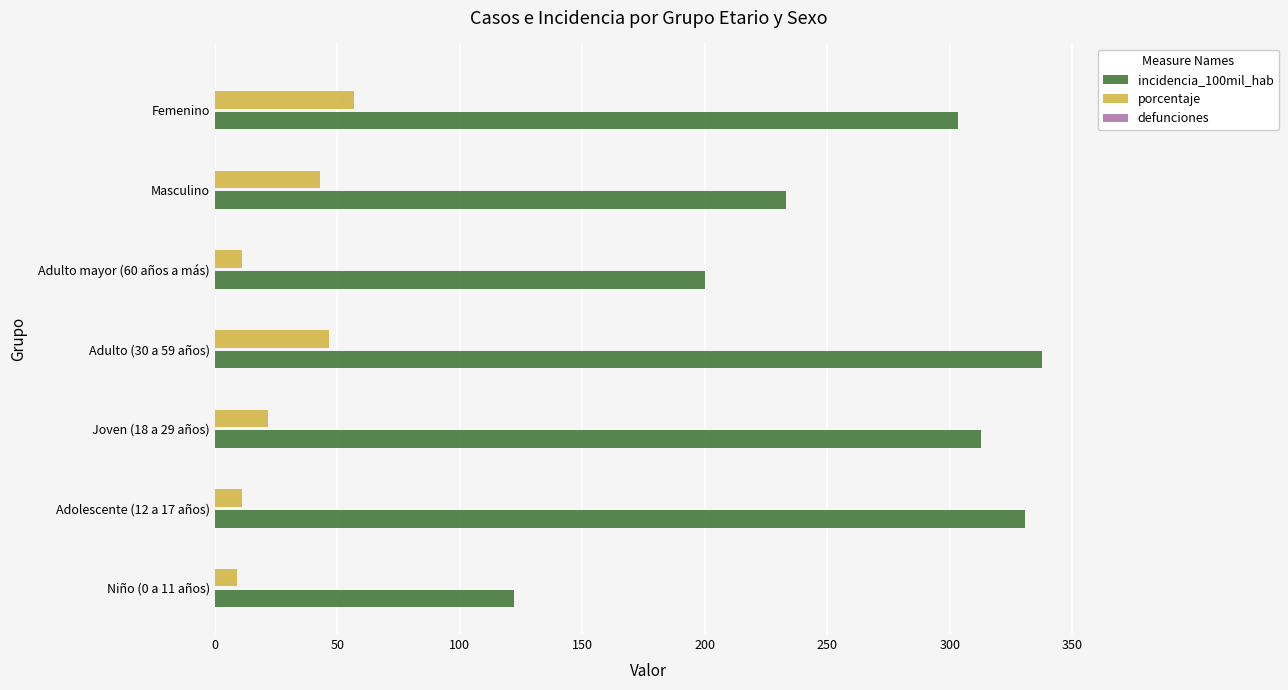

The value of porcentaje at Femenino is 96.2. True or false?

False